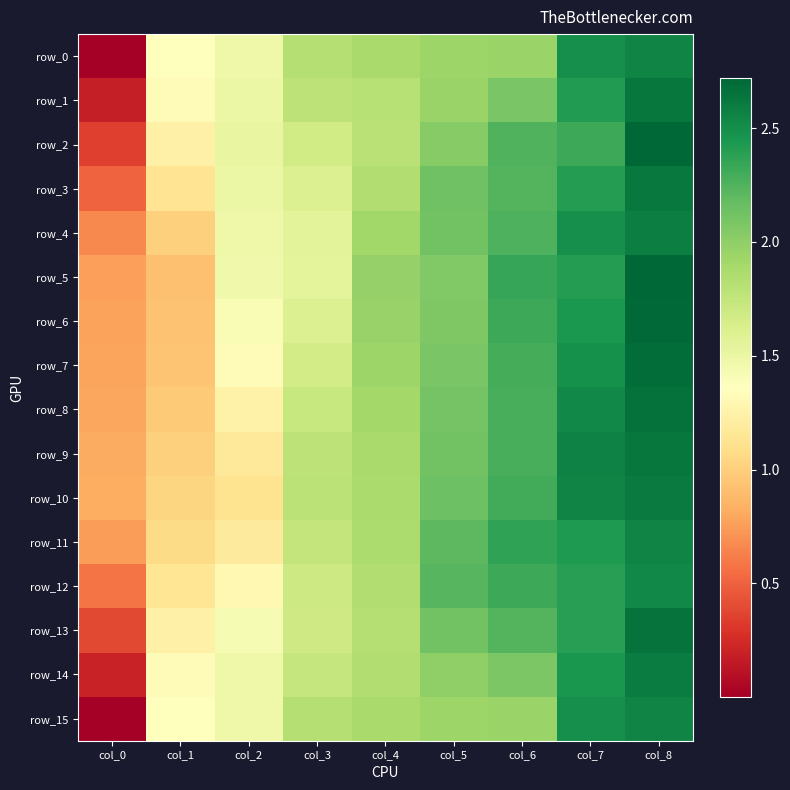

At which category is the sum across all series the highest?

col_8